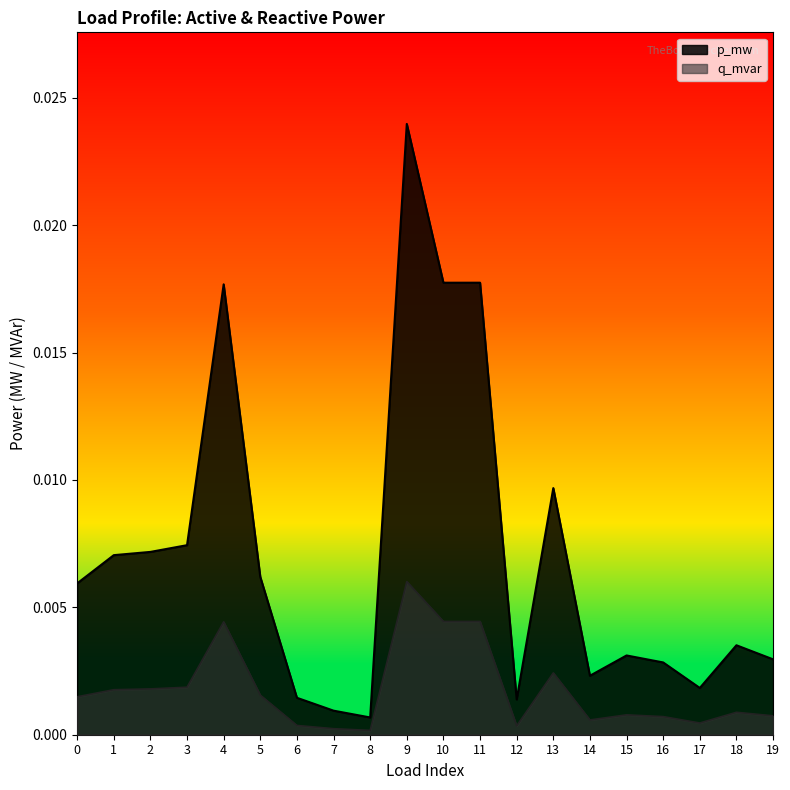

What are all the series names shown in the legend?

p_mw, q_mvar